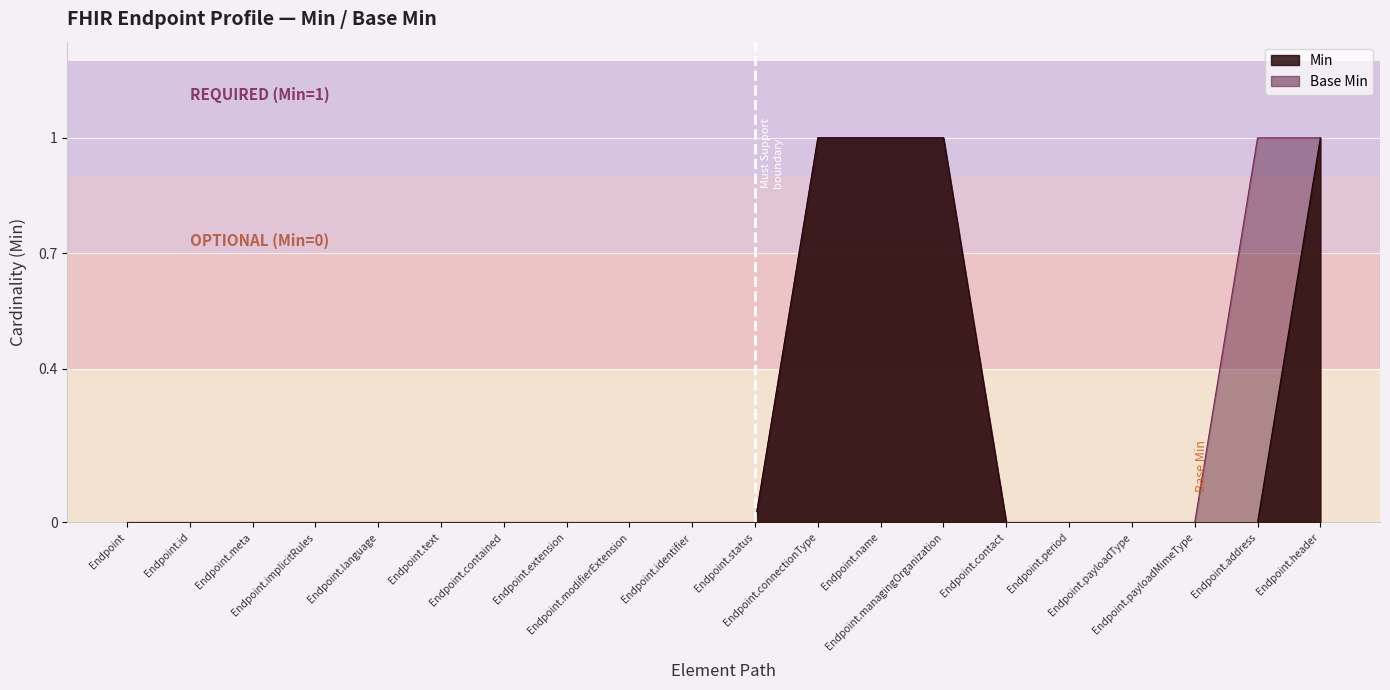

Which has a higher value, Endpoint.contact or Endpoint.managingOrganization?

Endpoint.managingOrganization